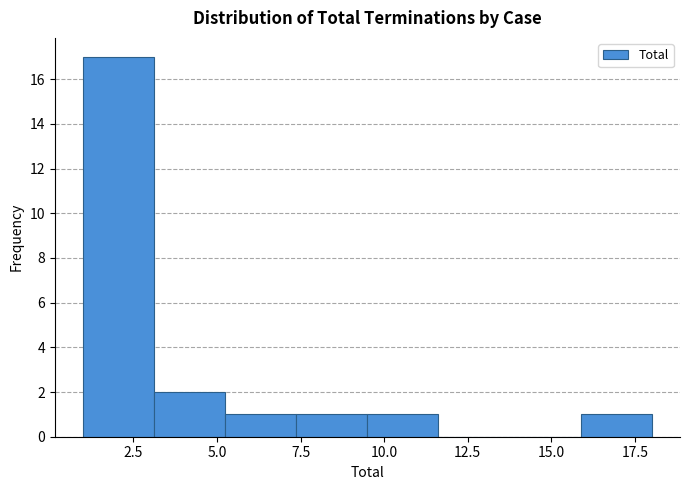

Over which range of the x-axis is the bar tallest?

1.0 to 3.0